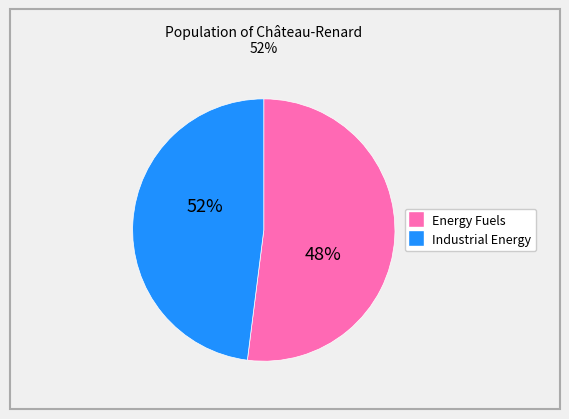

Is there any slice that represents more than half of the pie?

Yes